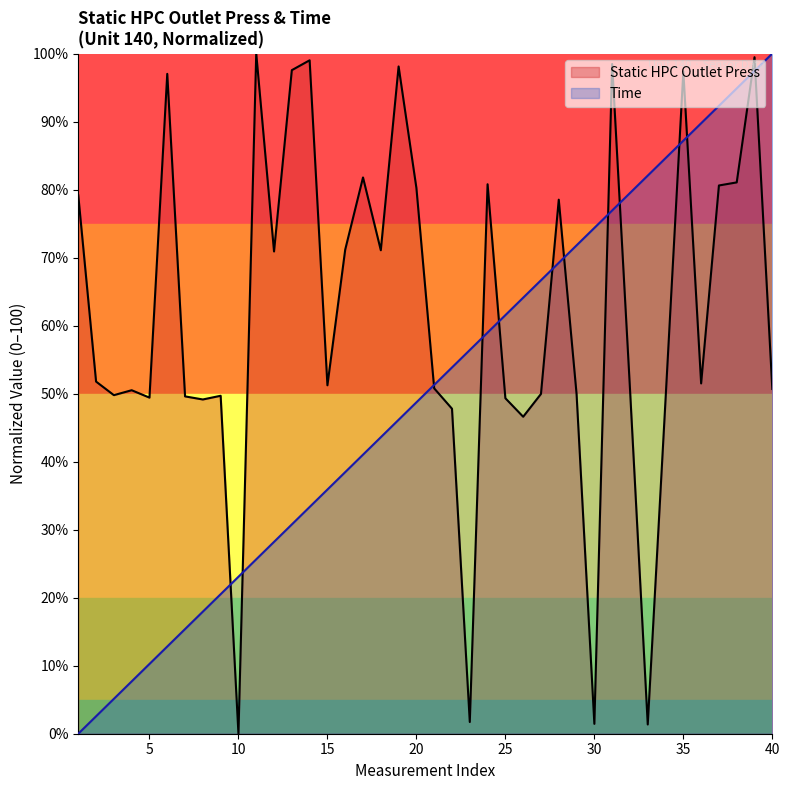

What is the maximum value for Time?

100.0